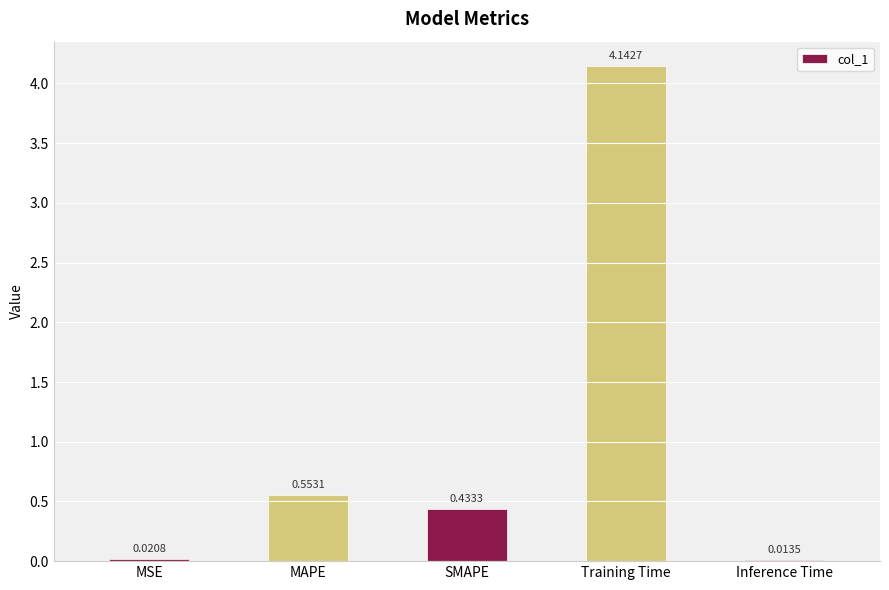

List the labels in order of value, smallest first.

Inference Time, MSE, SMAPE, MAPE, Training Time